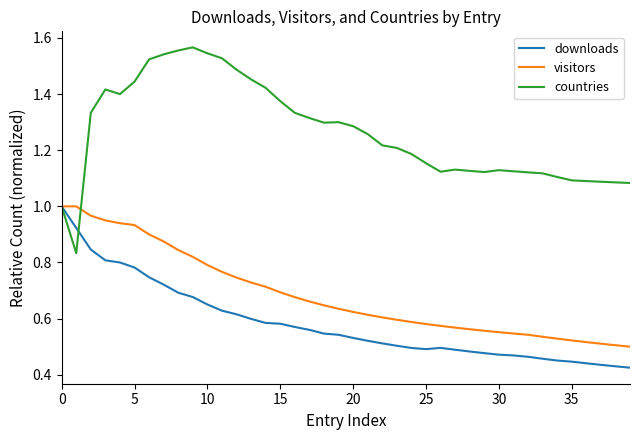

Which series has the largest range (max minus min)?

countries